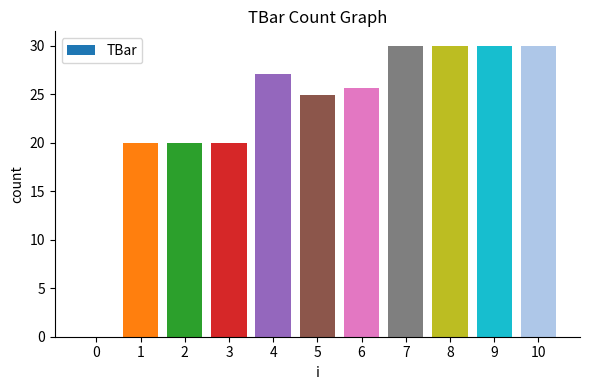

Approximately how many times larger is the value at 5 compared to 9?

0.8